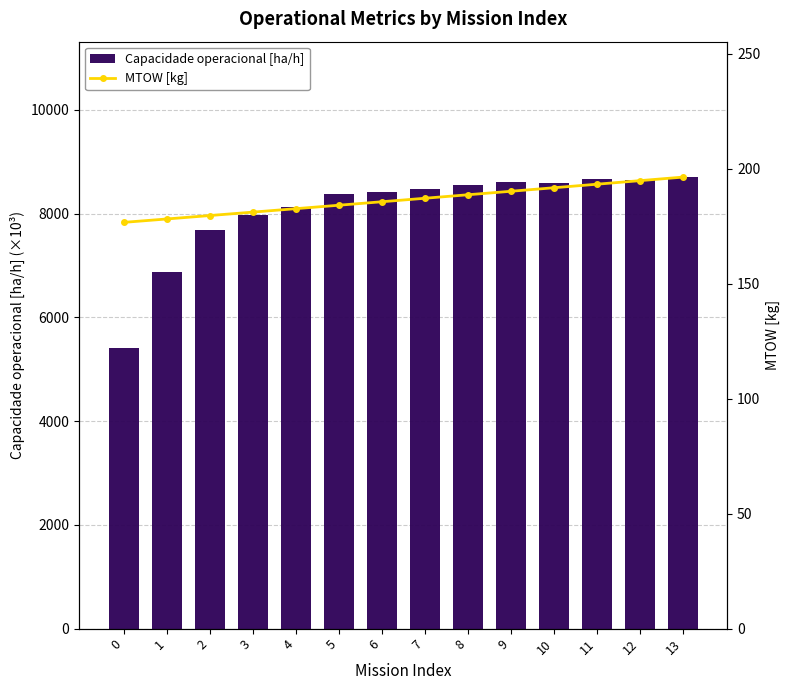

Where is MTOW [kg] nearest to the value 186?

6